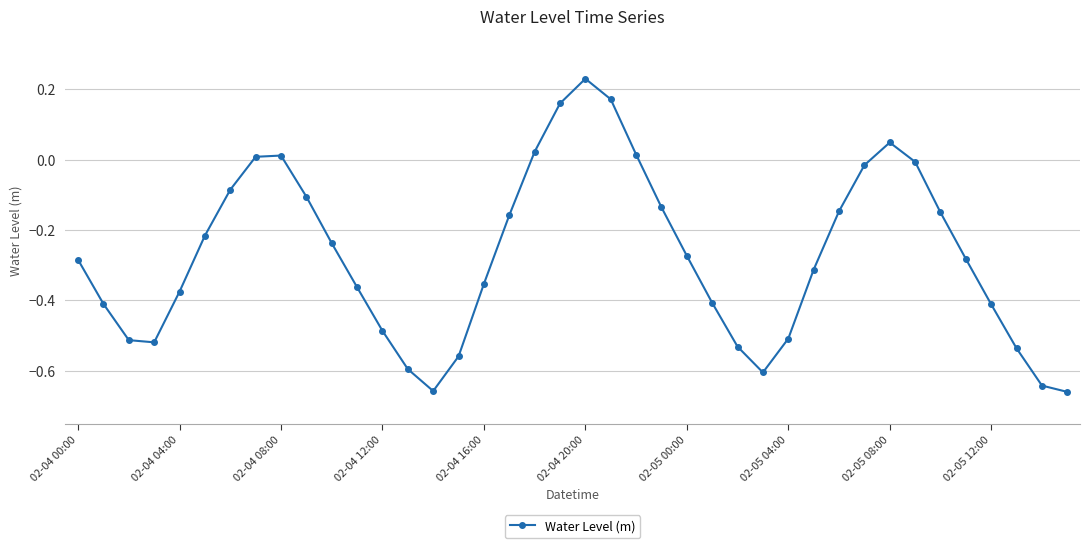

What is the difference between the maximum and minimum values?

0.9